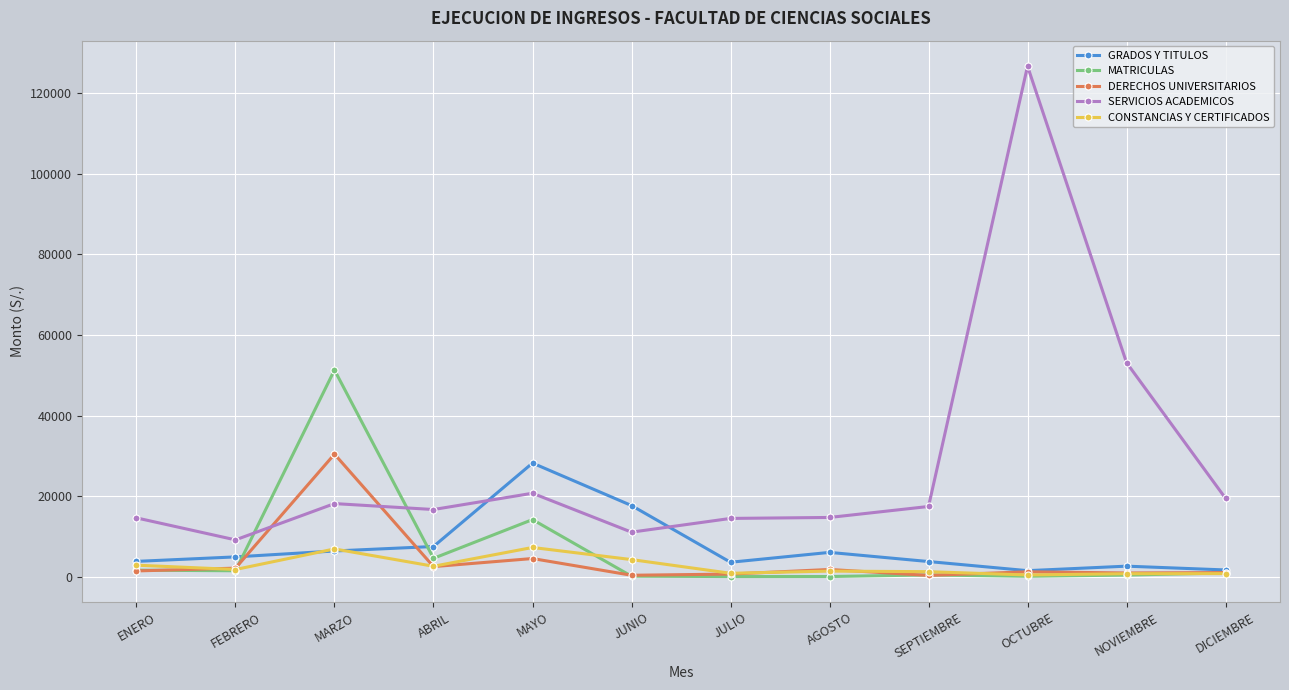

True or false: MATRICULAS has more than 0 points higher than both neighbors.

True